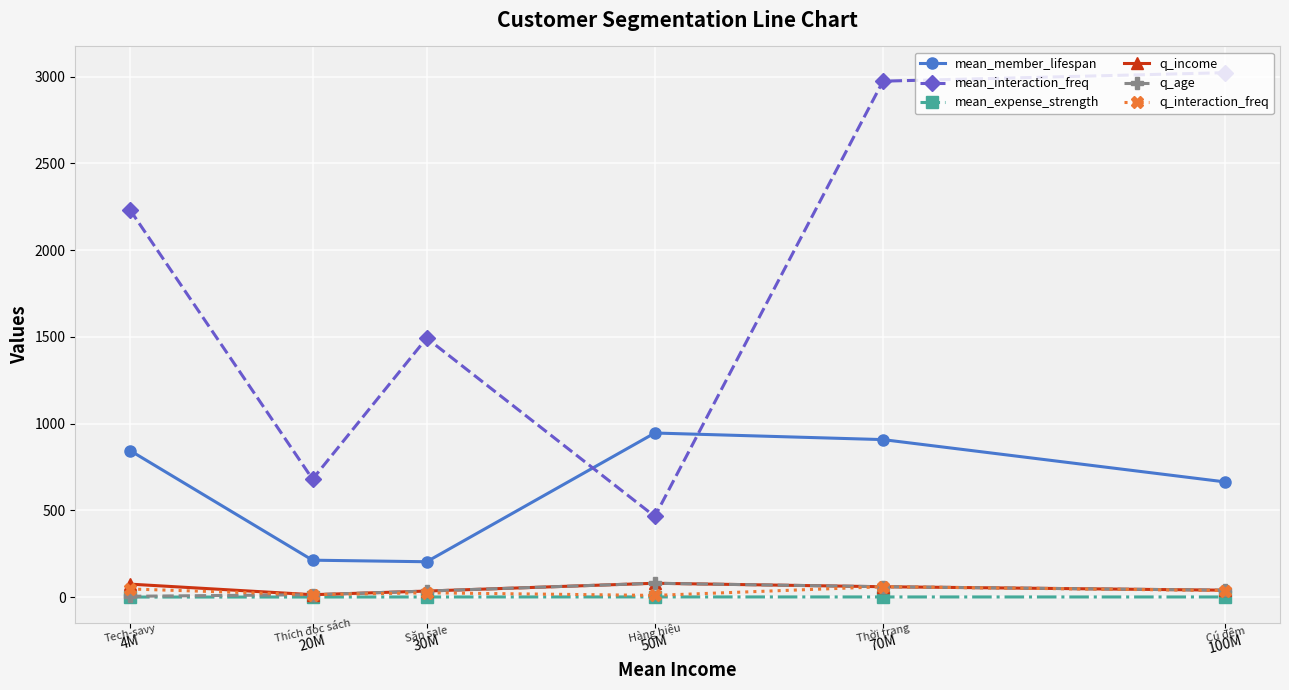

True or false: q_interaction_freq and mean_interaction_freq intersect in this chart.

False